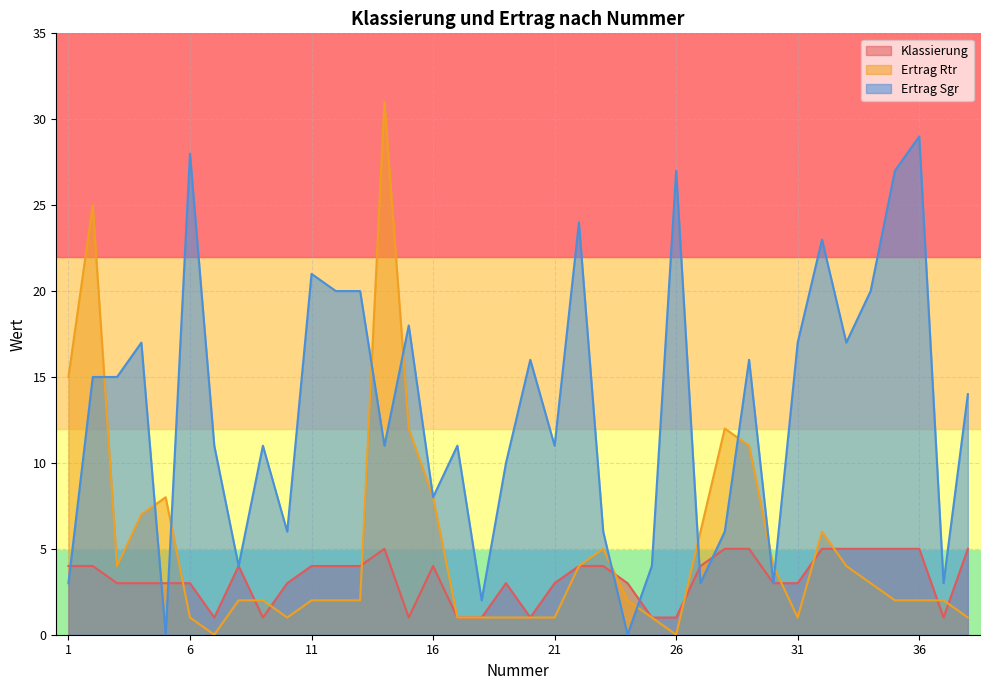

Where do Ertrag Sgr and Klassierung first cross each other?

1 and 2